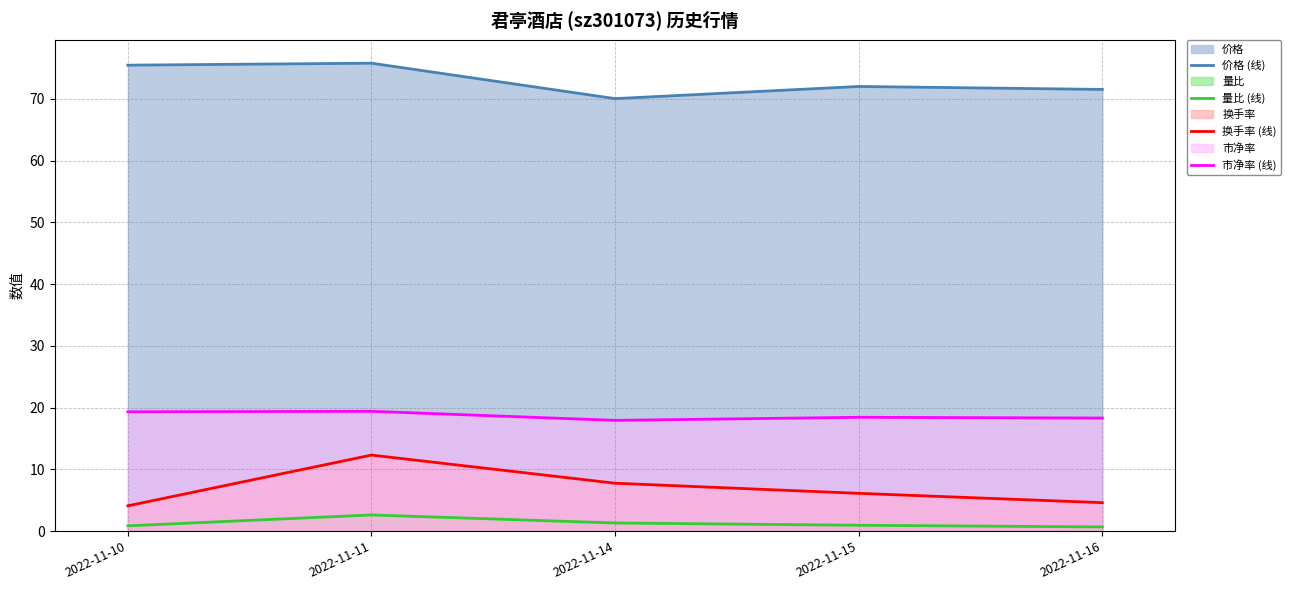

True or false: 市净率 (线) has a value of 18.3 at 2022-11-16.

True